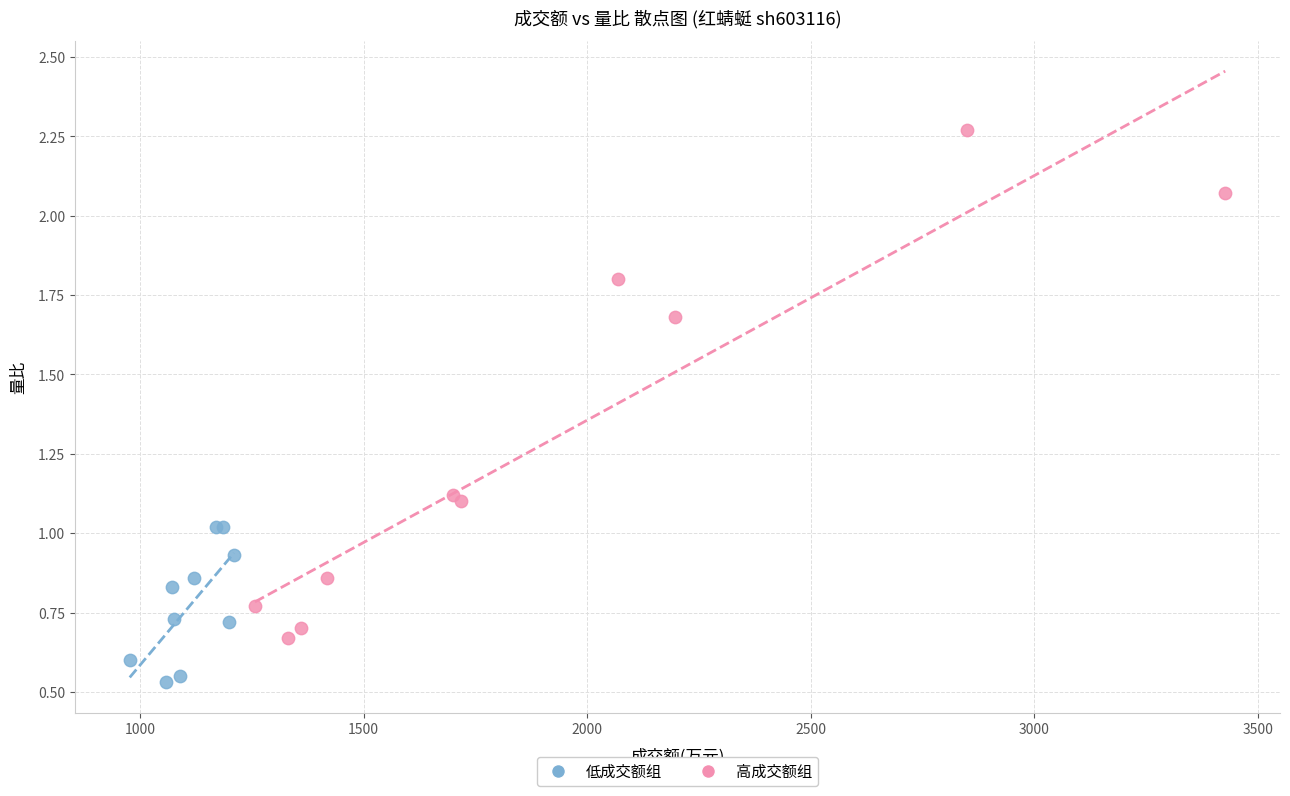

Which series has the largest Y range (max minus min)?

高成交额组